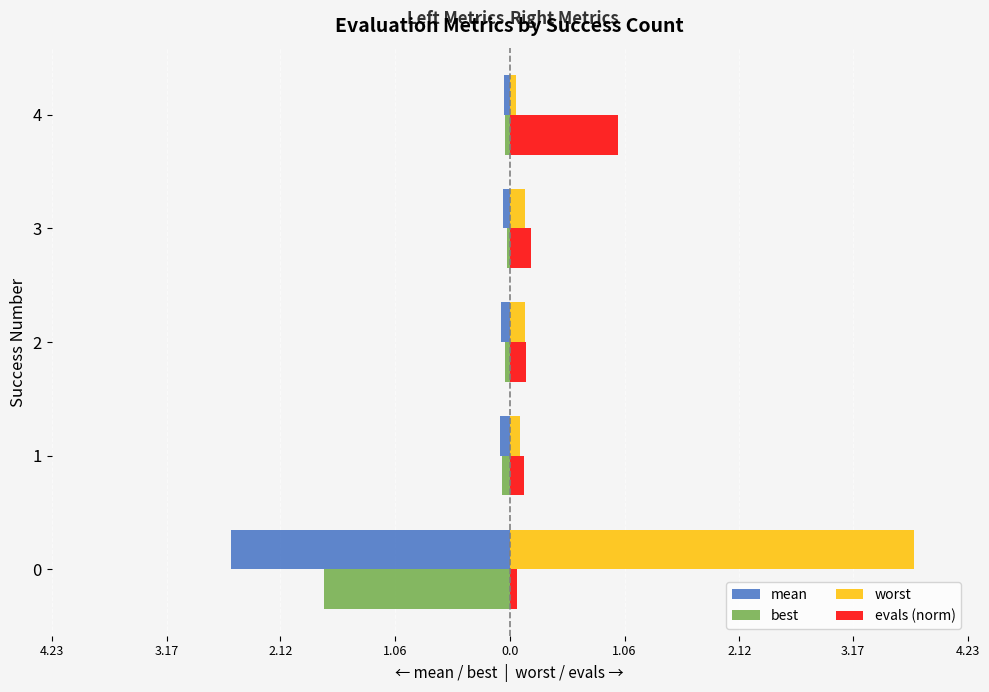

Reading right to left, extract all data points from this chart.

mean: -0.0	-0.1	-0.1	-0.1	-2.6
best: -0.0	-0.0	-0.0	-0.1	-1.7
worst: 0.1	0.1	0.1	0.1	3.7
evals (norm): 1.0	0.2	0.1	0.1	0.1